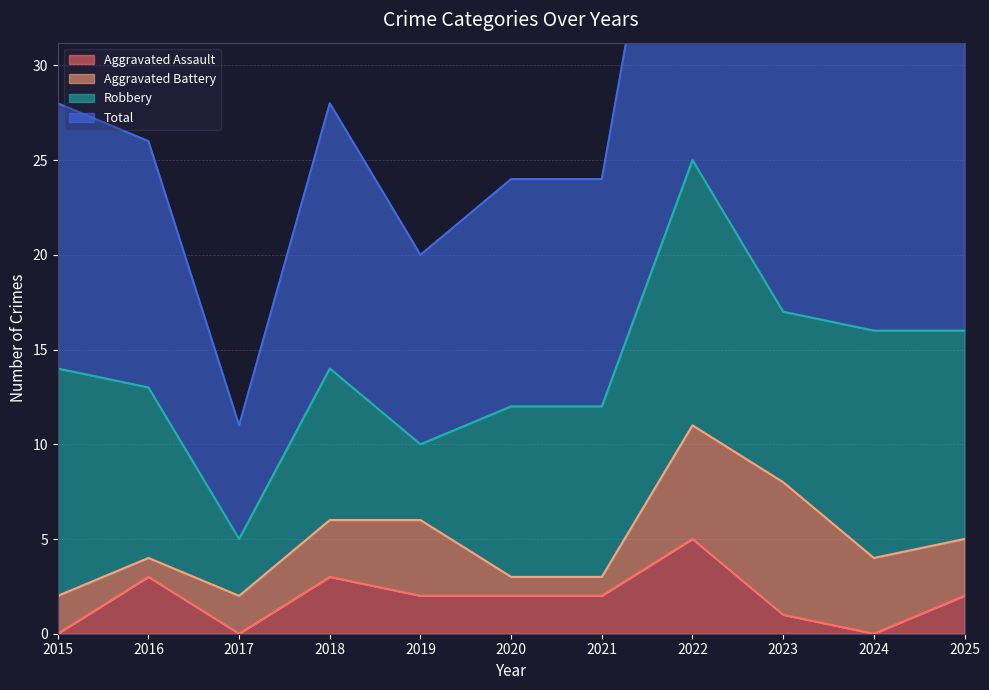

In Total, how many points are higher than both neighbors (excluding endpoints)?

2